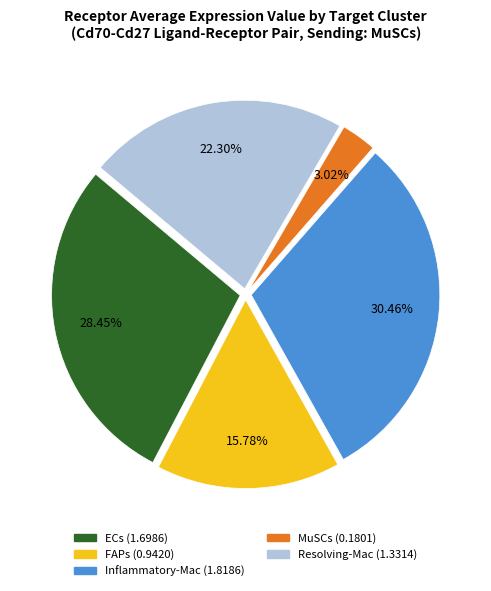

The Inflammatory-Mac slice represents 30% of the pie. True or false?

True